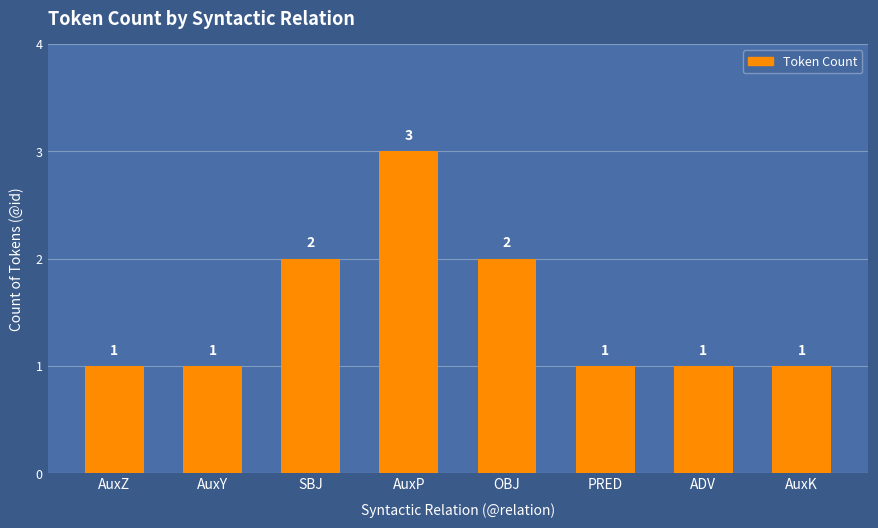

Is it true that the value at SBJ is 2?

True